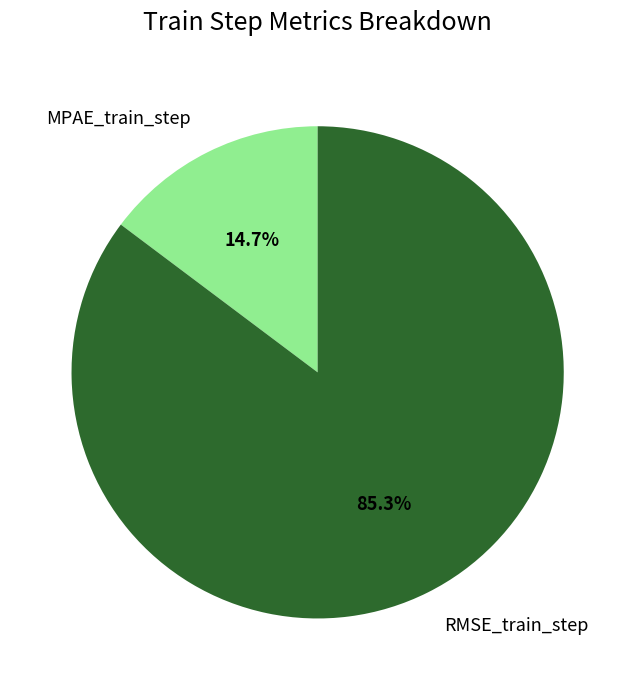

Which category has the biggest portion of the pie?

RMSE_train_step